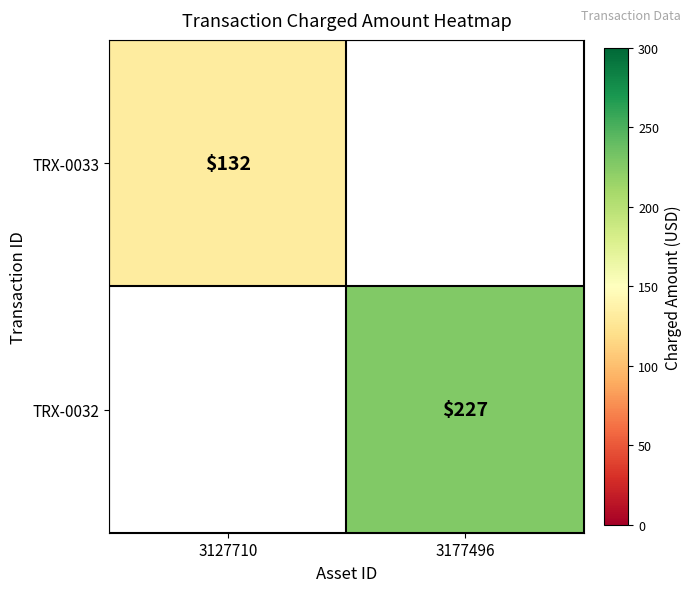

How many categories are shown in the chart?

2